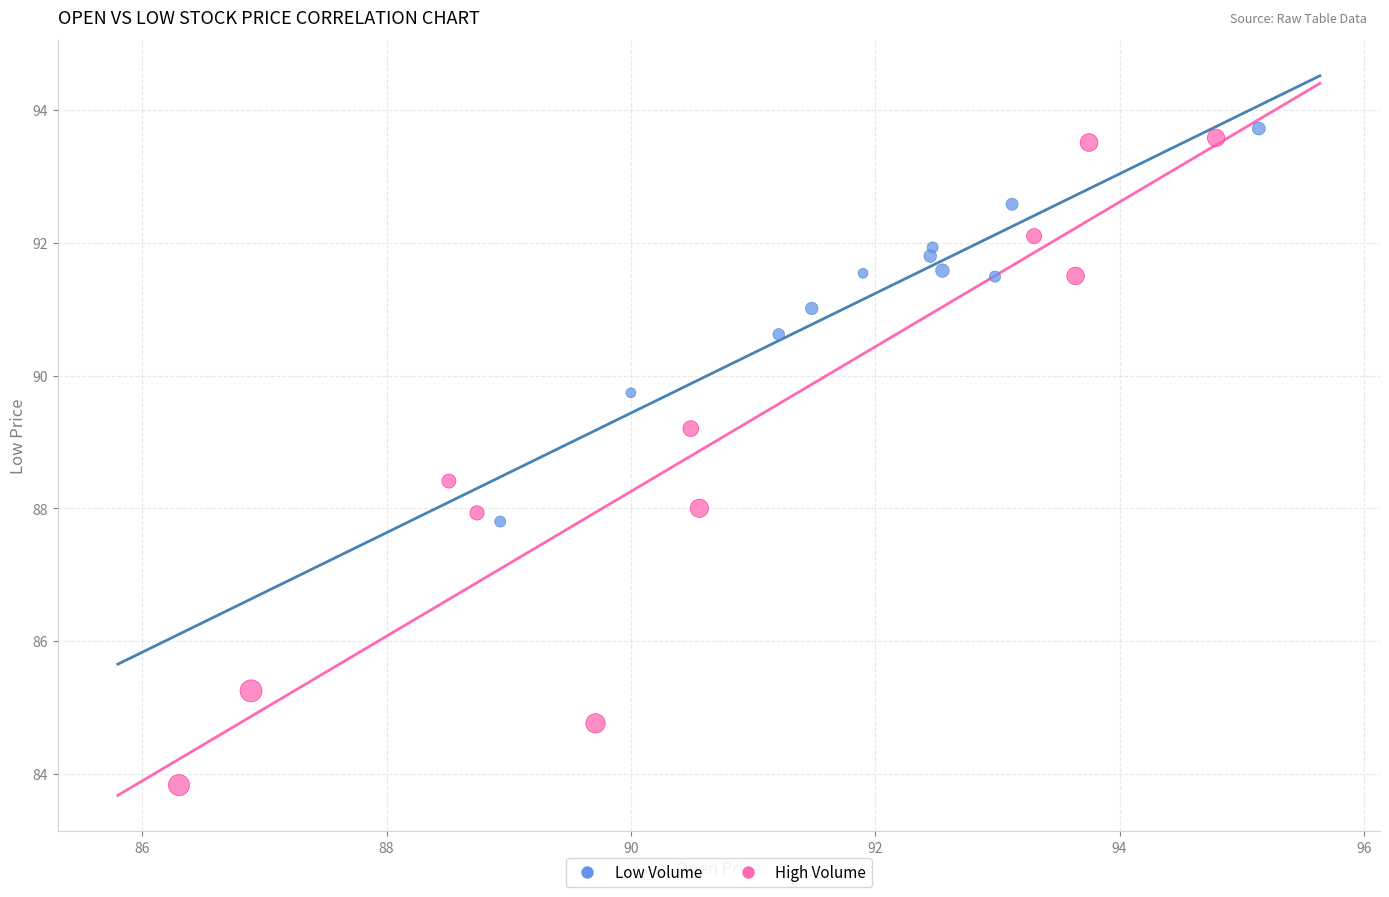

Which series has the largest Y range (max minus min)?

High Volume